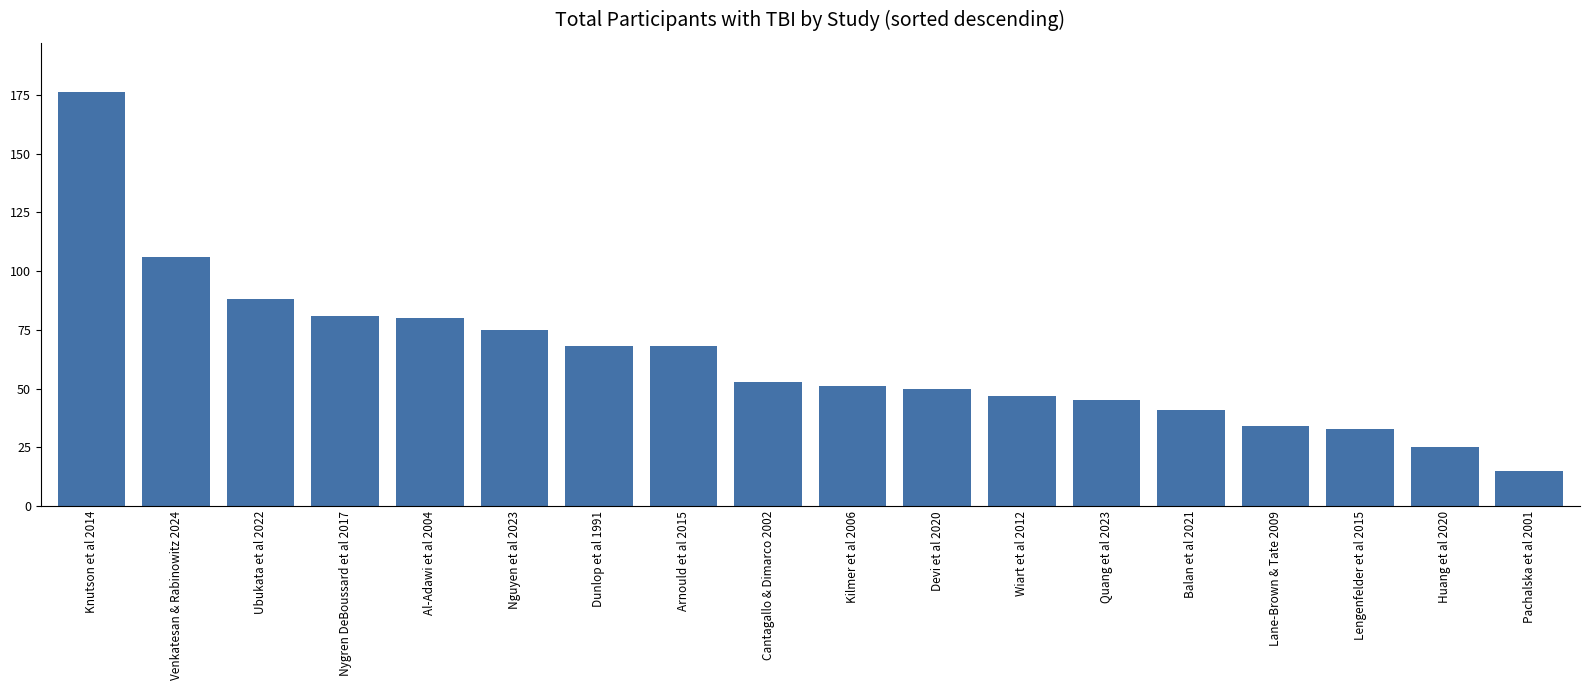

What is the sum of the values at Wiart et al 2012 and Dunlop et al 1991?

115